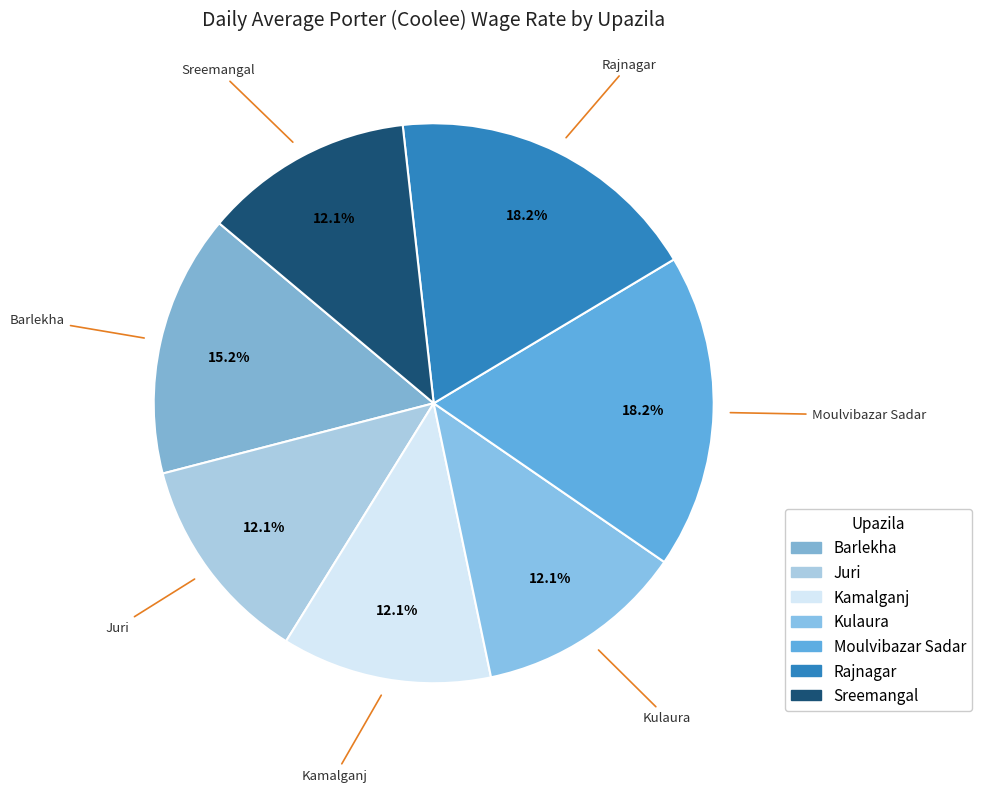

Is there any slice that represents more than half of the pie?

No